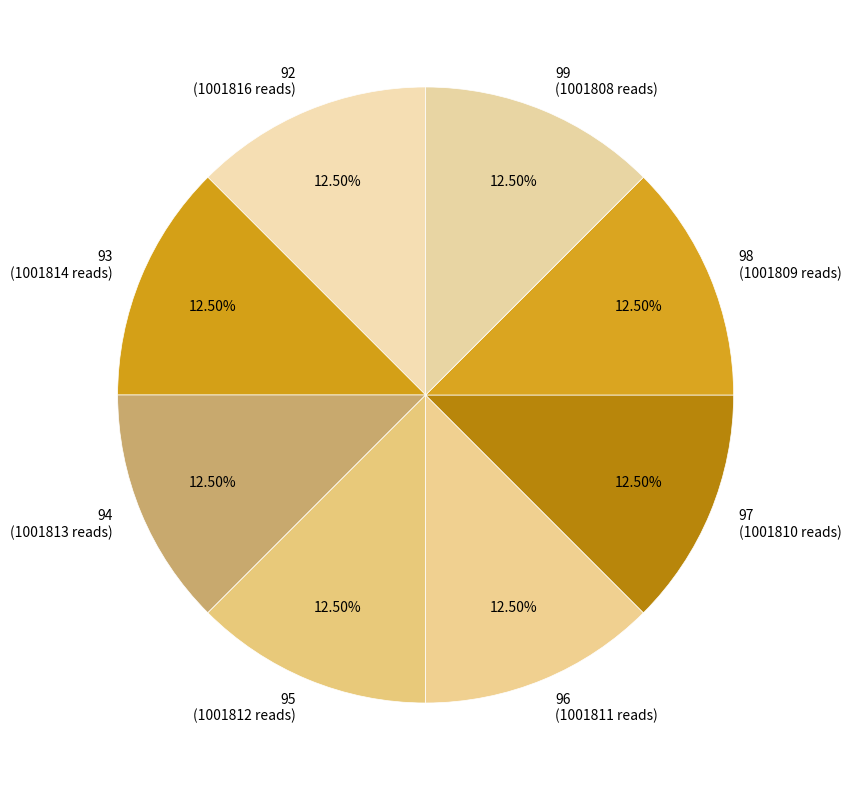

Is 92 the majority of the pie?

No